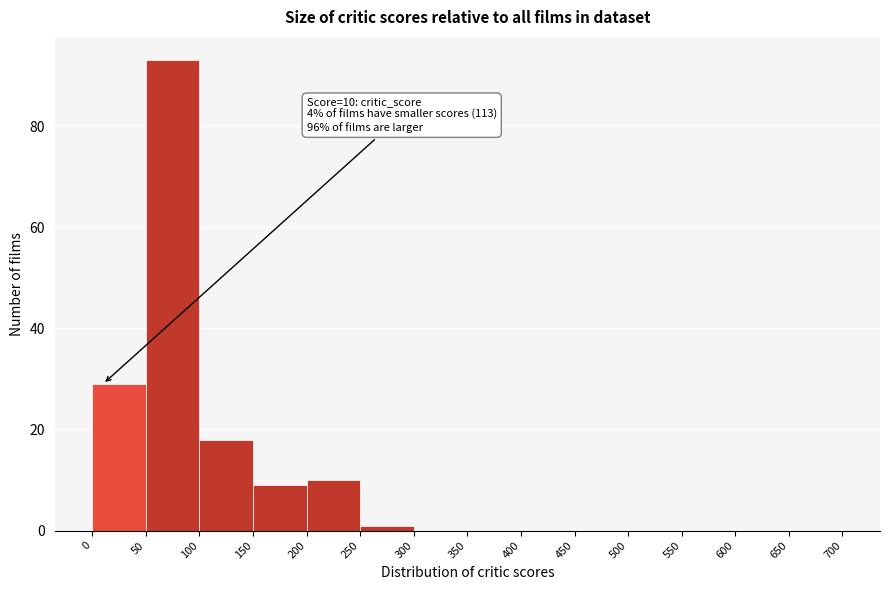

Over which range of the x-axis is the bar tallest?

50 to 100